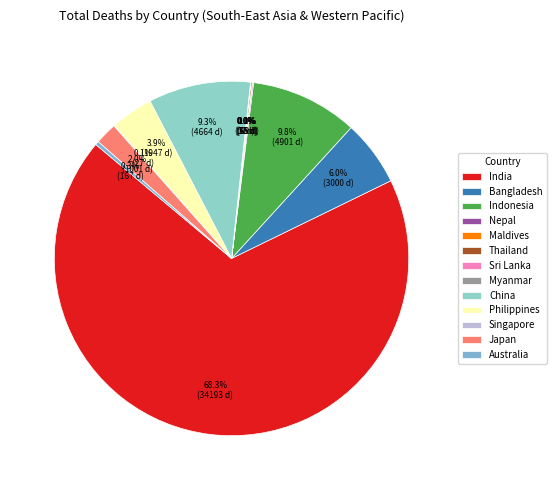

What portion of the pie excludes Sri Lanka?

100.0%